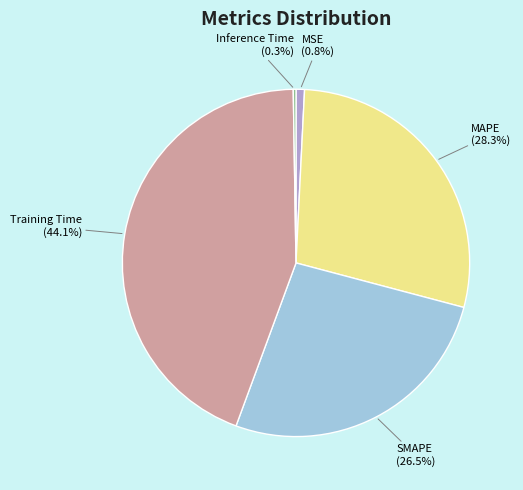

Does any single category account for the majority?

No